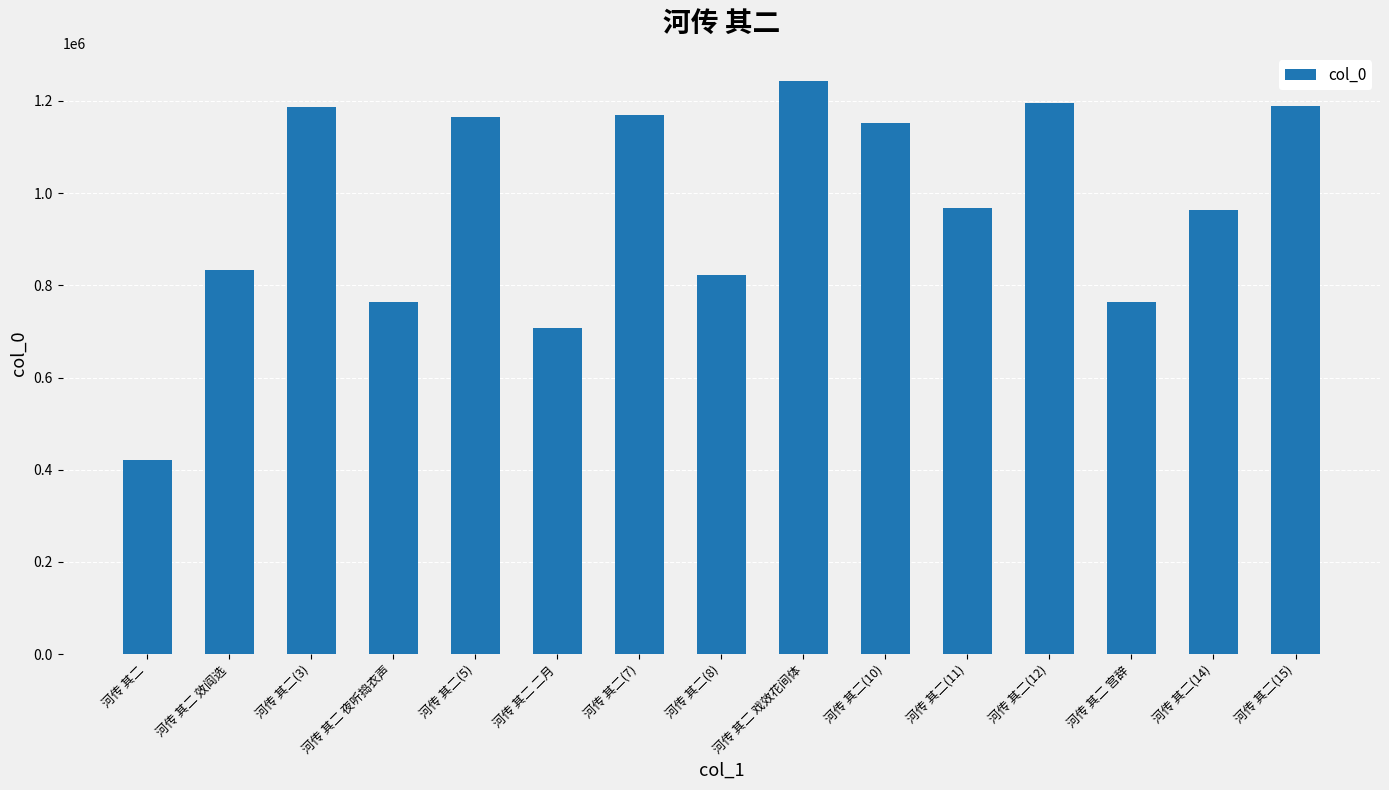

What is the sum of the values at 河传 其二 戏效花间体 and 河传 其二 夜听捣衣声?

2006169